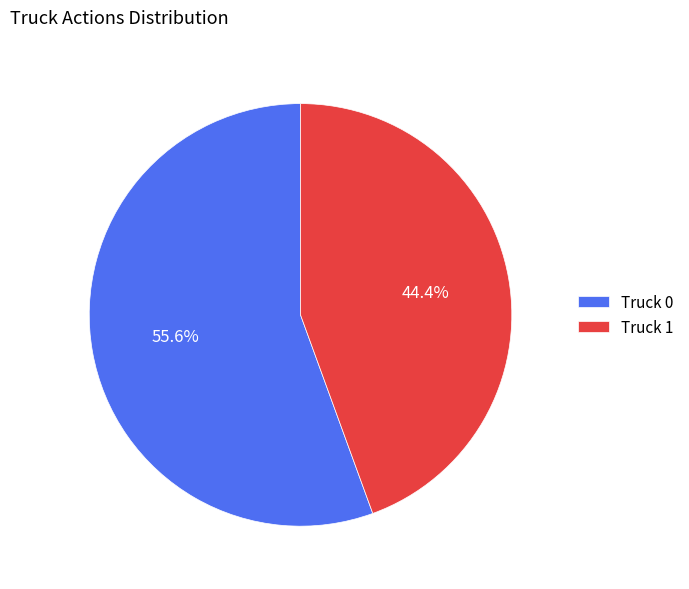

To the nearest percent, what percentage of the pie is Truck 0?

56%